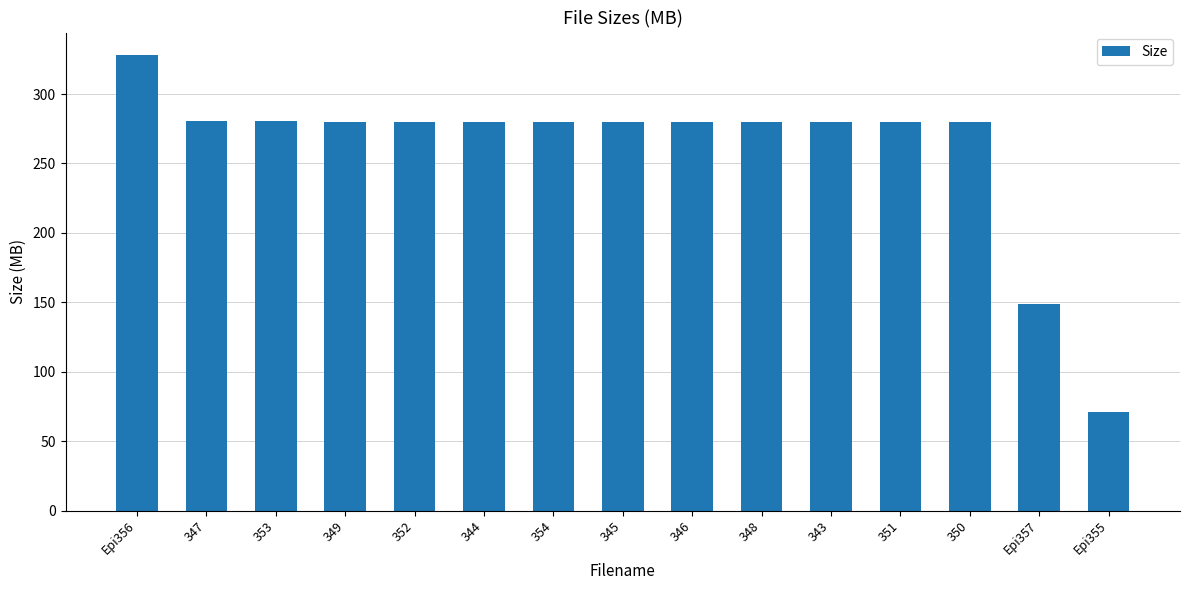

What position from the left is 347?

2